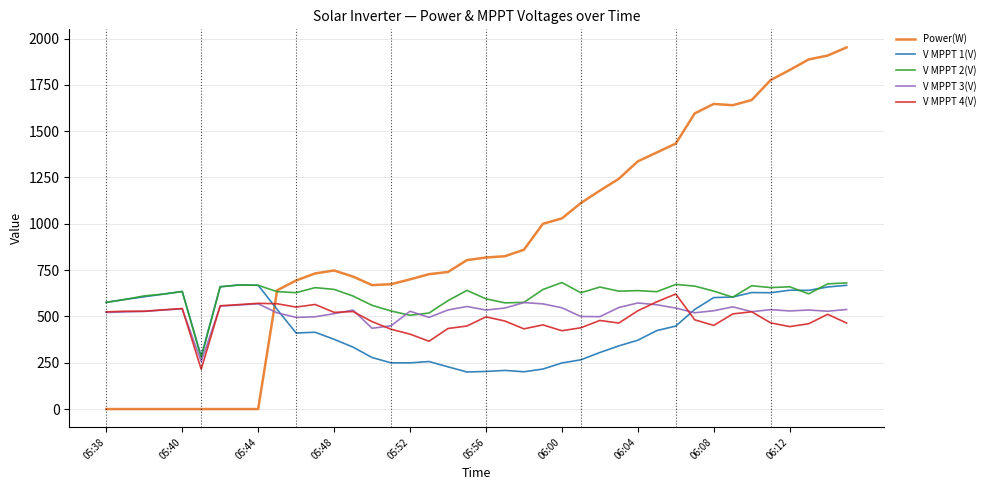

Which series has the largest total across all categories?

Power(W)